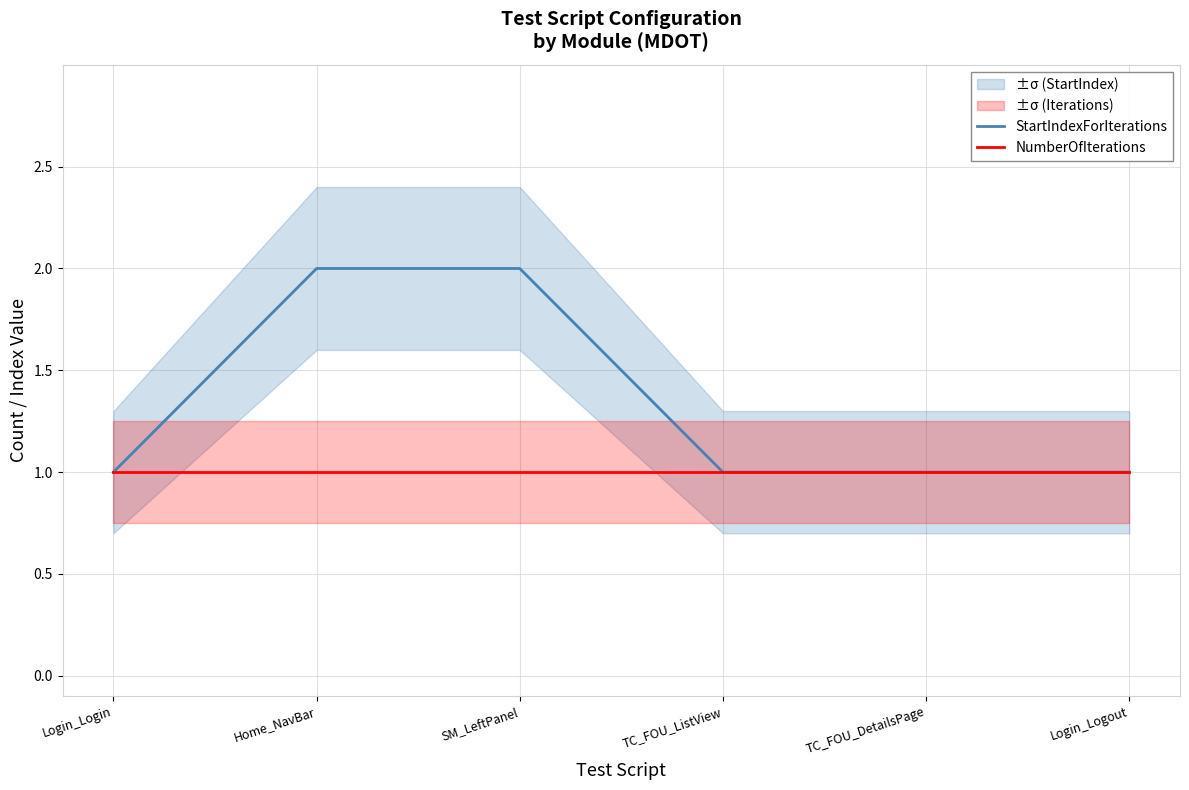

Where is StartIndexForIterations nearest to the value 1?

Login_Login